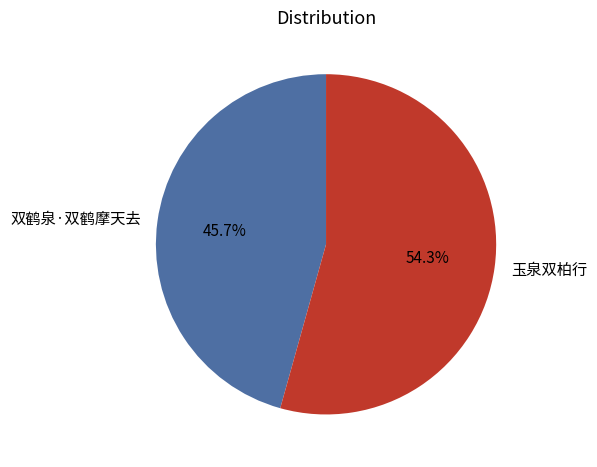

Rank the categories by value from highest to lowest.

玉泉双柏行, 双鹤泉·双鹤摩天去